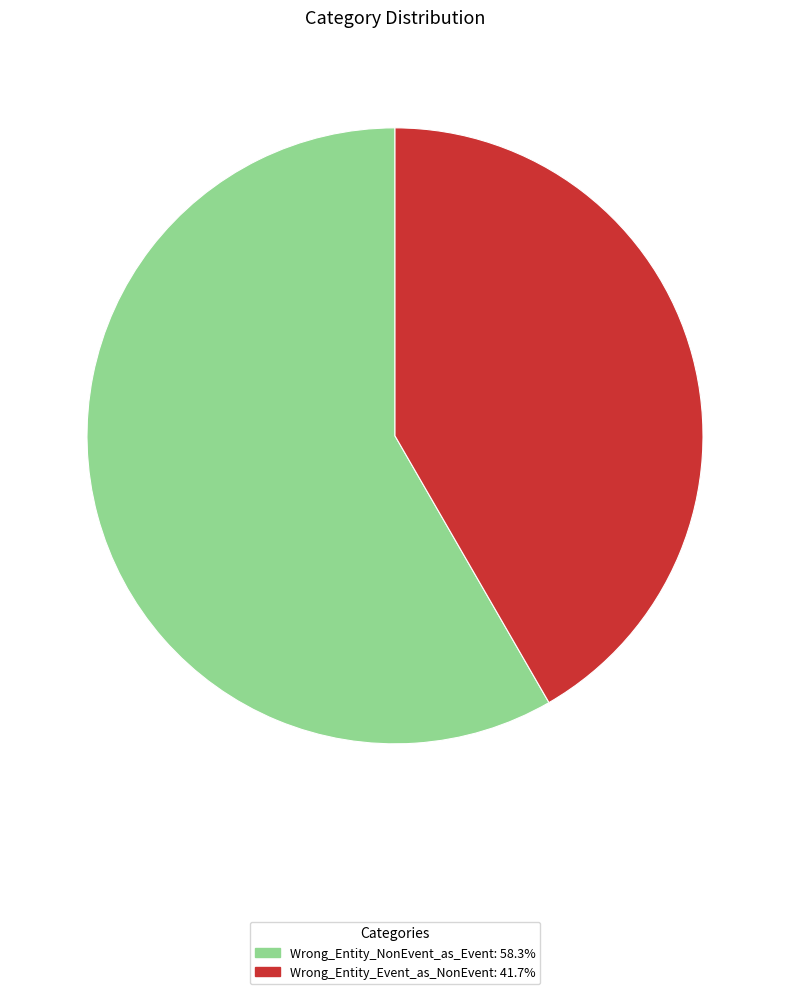

Combined, do Wrong_Entity_Event_as_NonEvent and Wrong_Entity_NonEvent_as_Event account for over 50%?

Yes